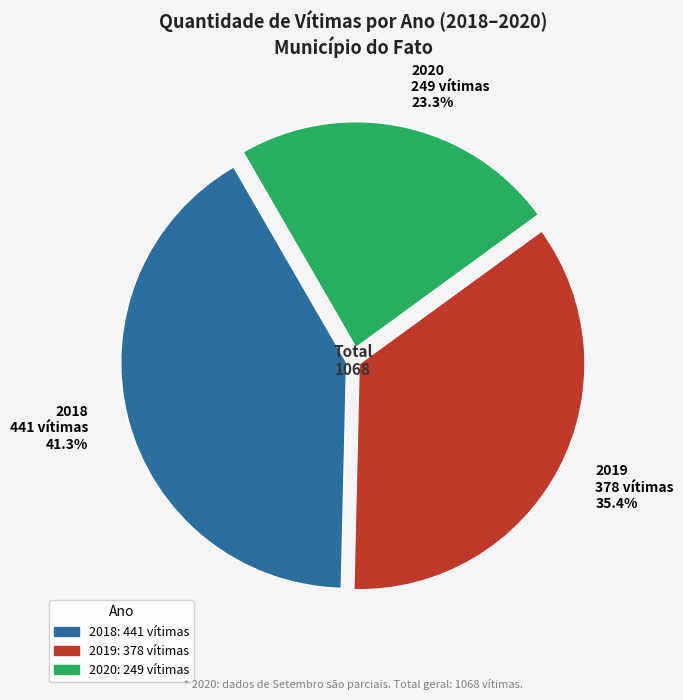

Which slice is the smallest?

2020